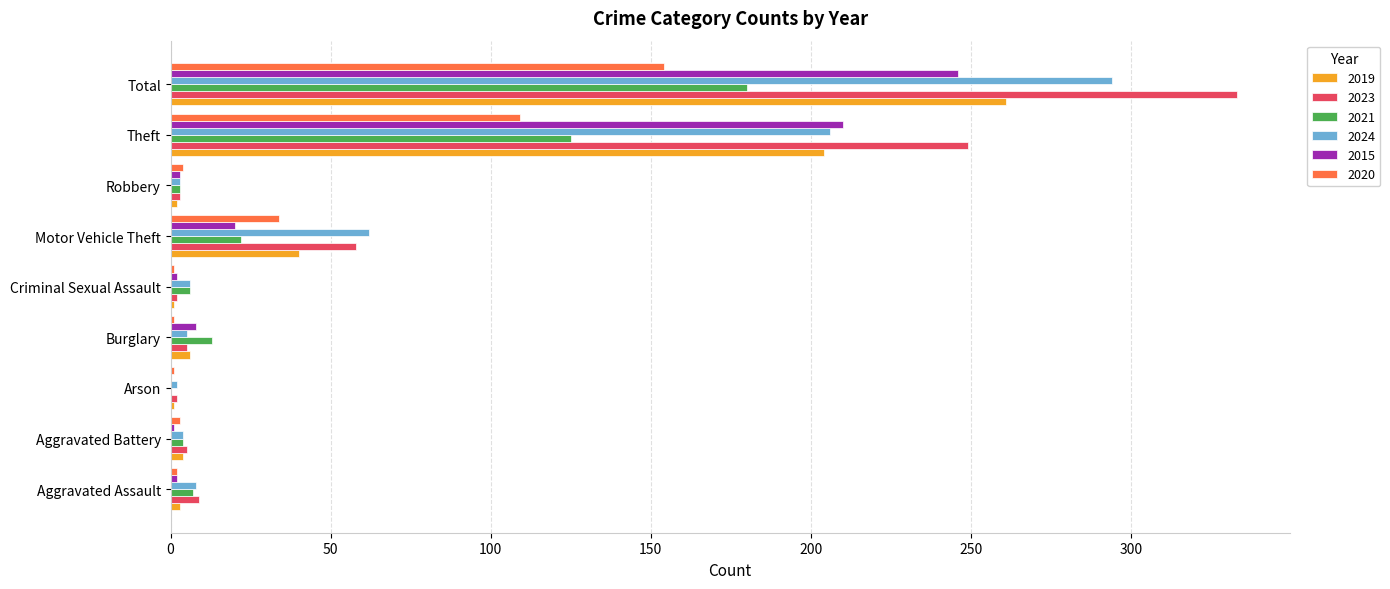

What is the sum of all 2015 values?

492